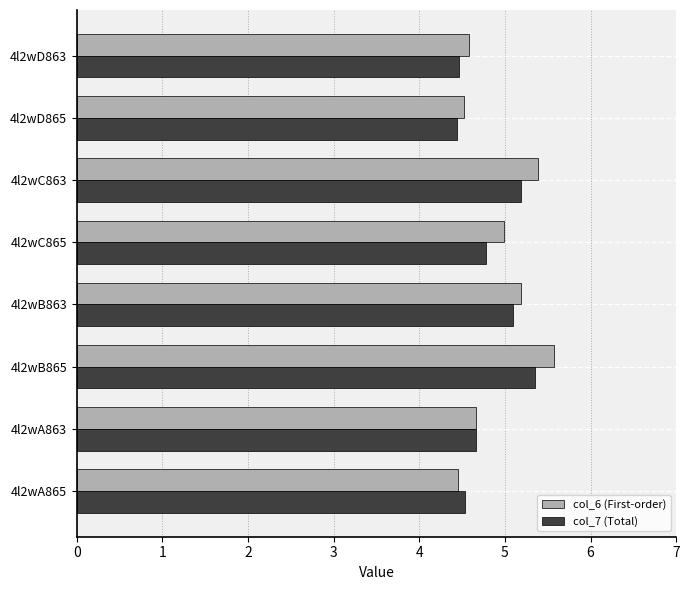

What is the total value across all series at 4l2wA865?

9.0